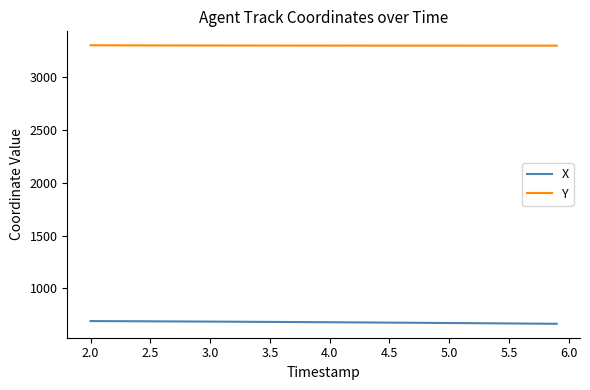

Rank the series by their average value, from highest to lowest.

Y, X